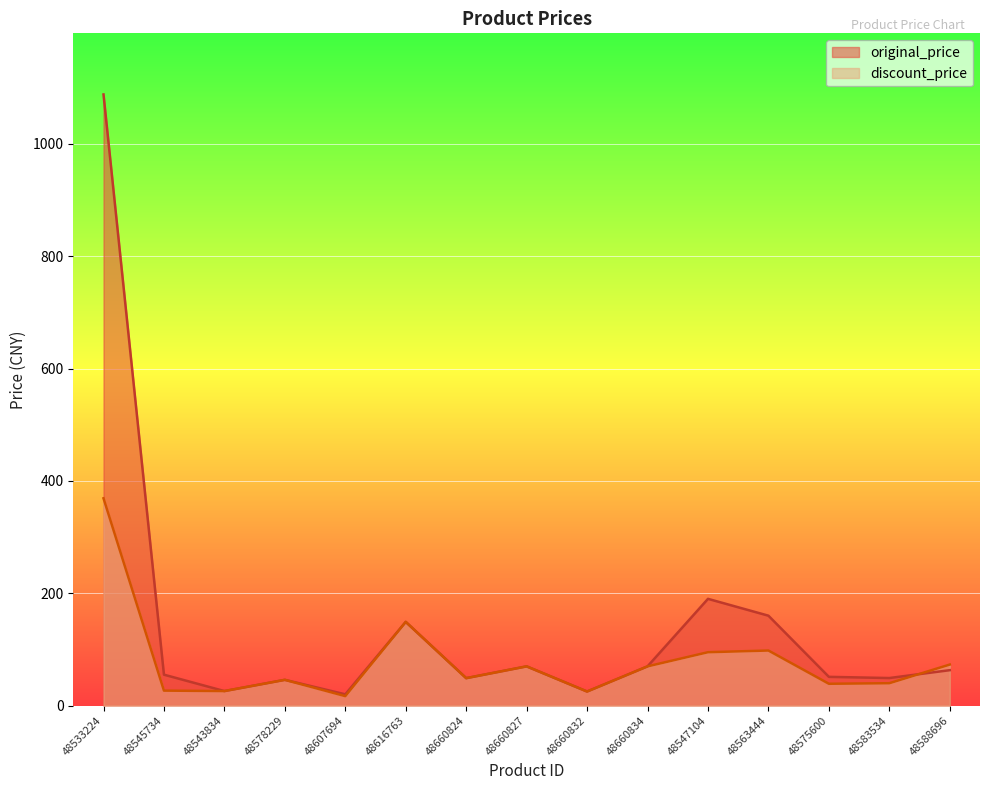

Which series ends up on top after the final intersection of discount_price and original_price?

discount_price